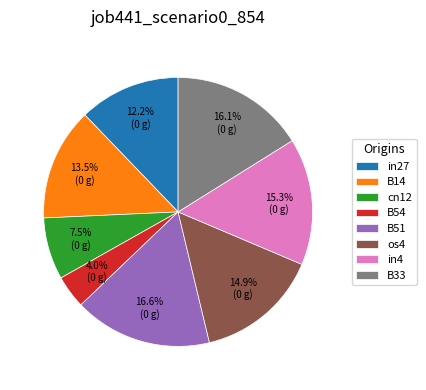

To the nearest percent, what portion does in27 represent?

12%